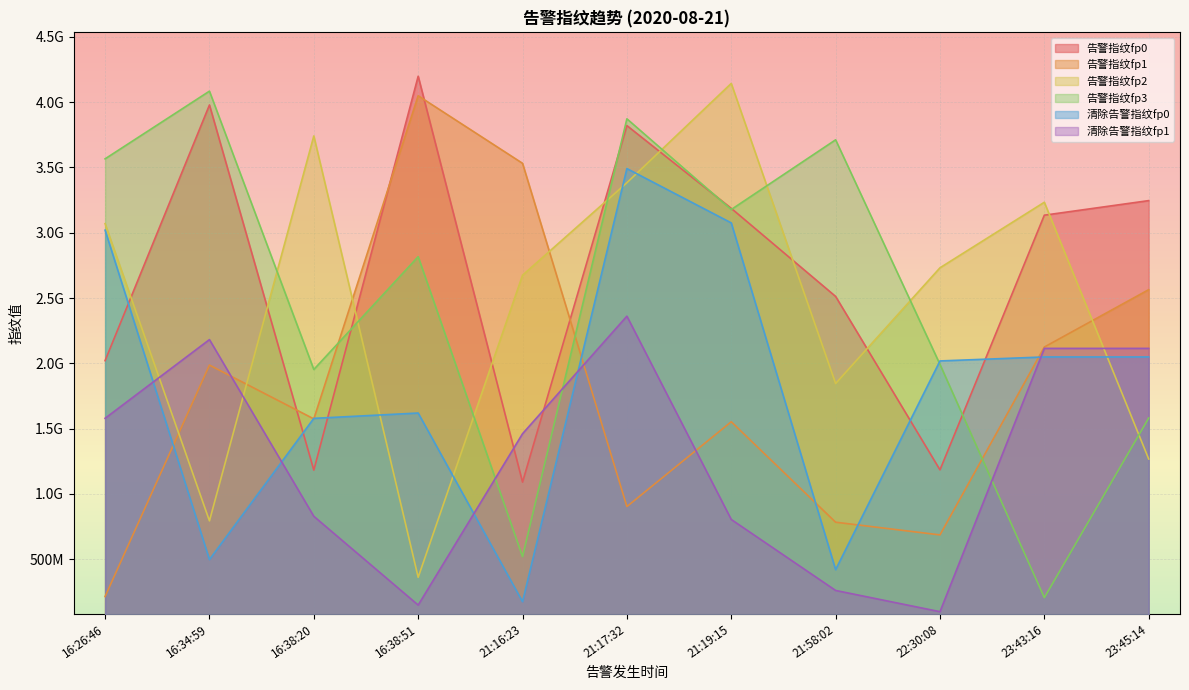

Where is 告警指纹fp0 nearest to the value 2644670724?

21:58:02